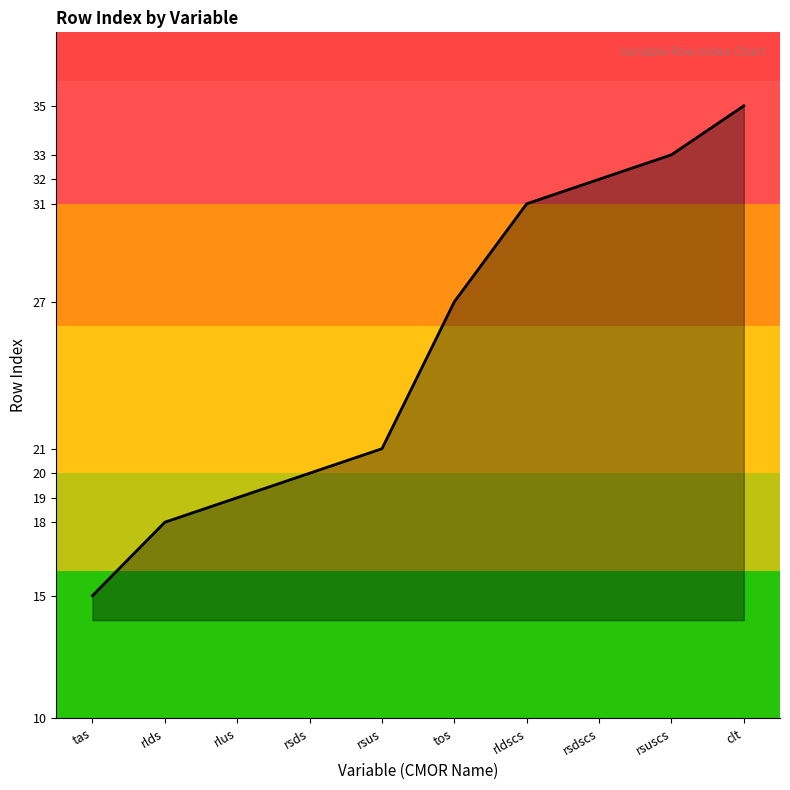

Rank the categories by value from highest to lowest.

clt, rsuscs, rsdscs, rldscs, tos, rsus, rsds, rlus, rlds, tas